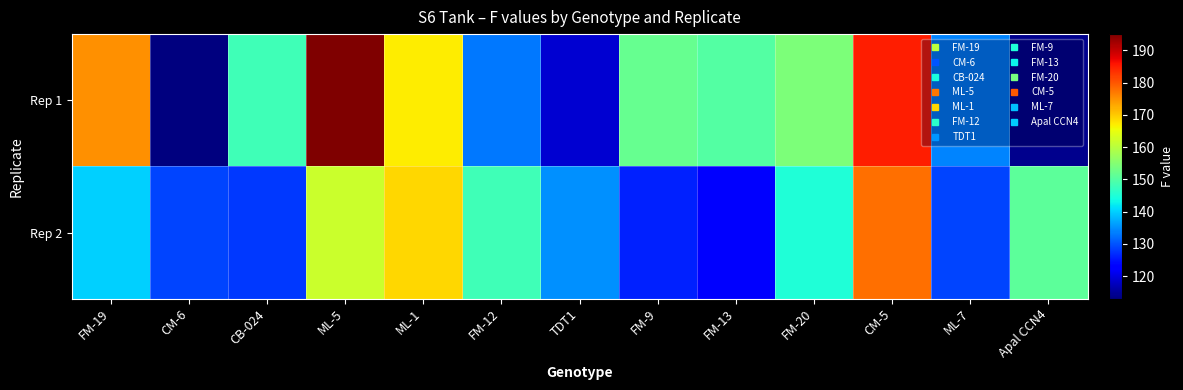

Rank the series by their average value, from lowest to highest.

Rep 2, Rep 1